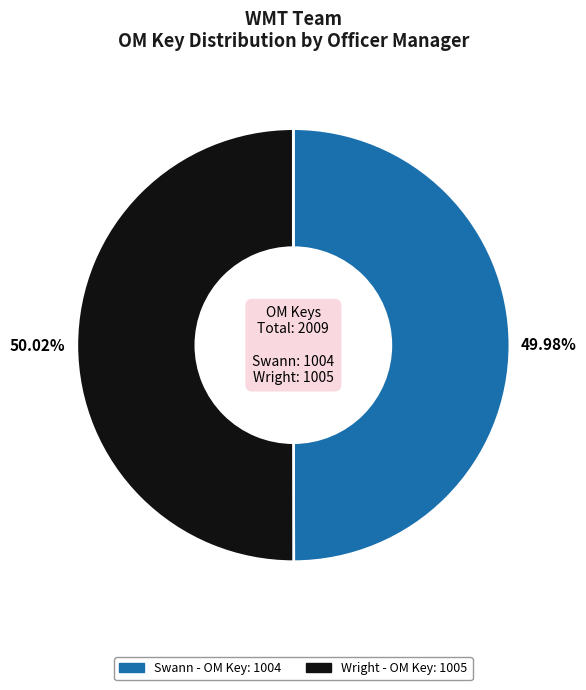

To the nearest percent, what is the combined percentage of Swann and Wright?

100%